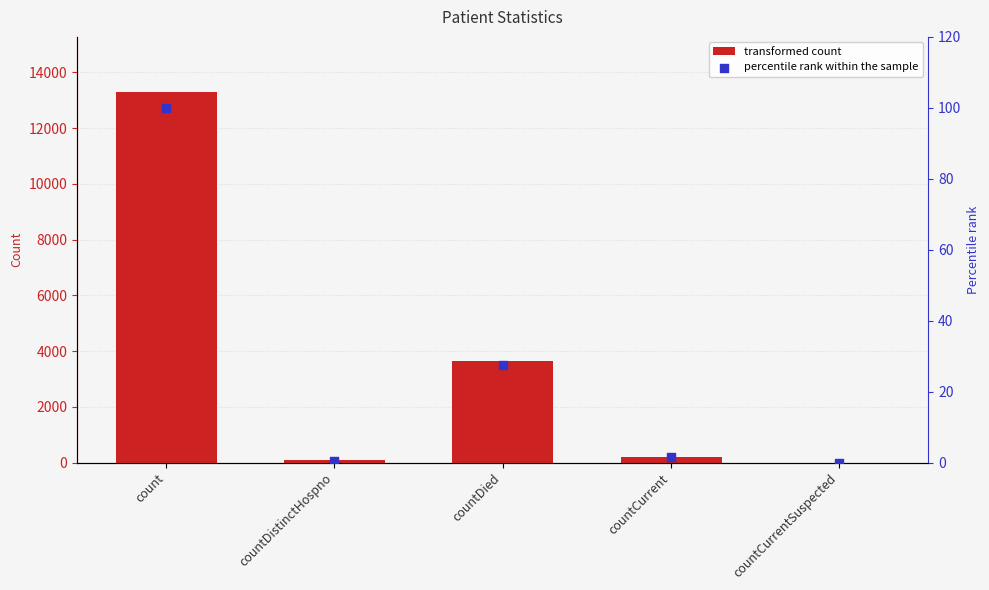

Which series reaches the minimum Y coordinate?

values